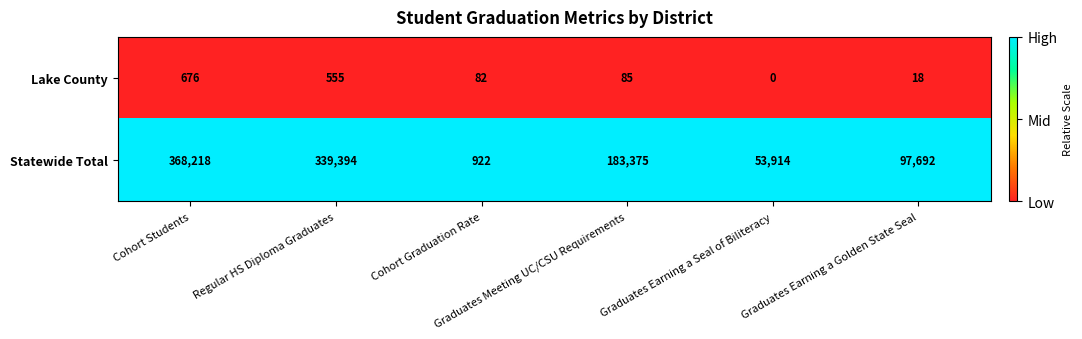

What is the difference between the highest and lowest values at Graduates Earning a Golden State Seal?

97674